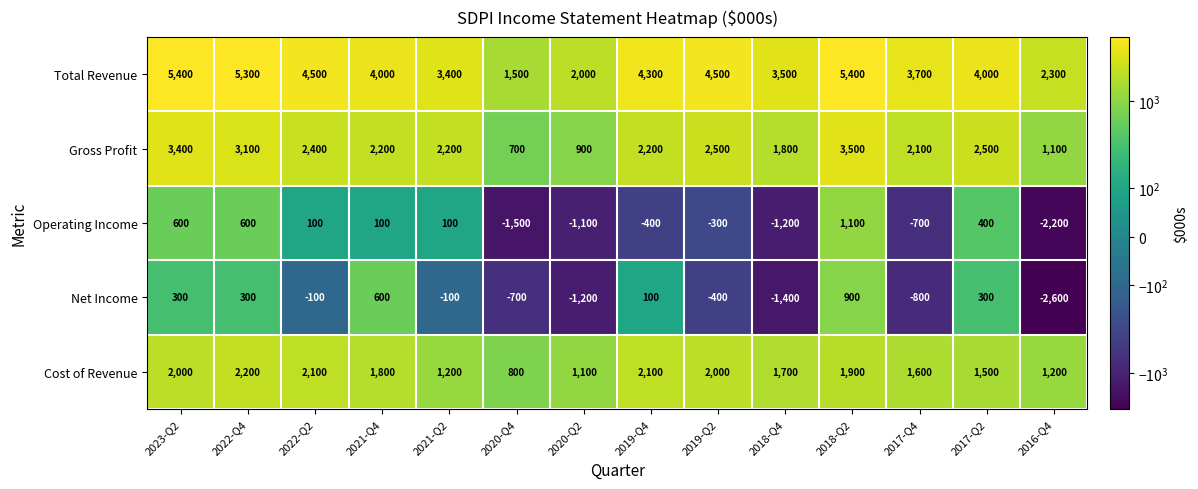

At which label does Operating Income reach its peak?

2018-Q2